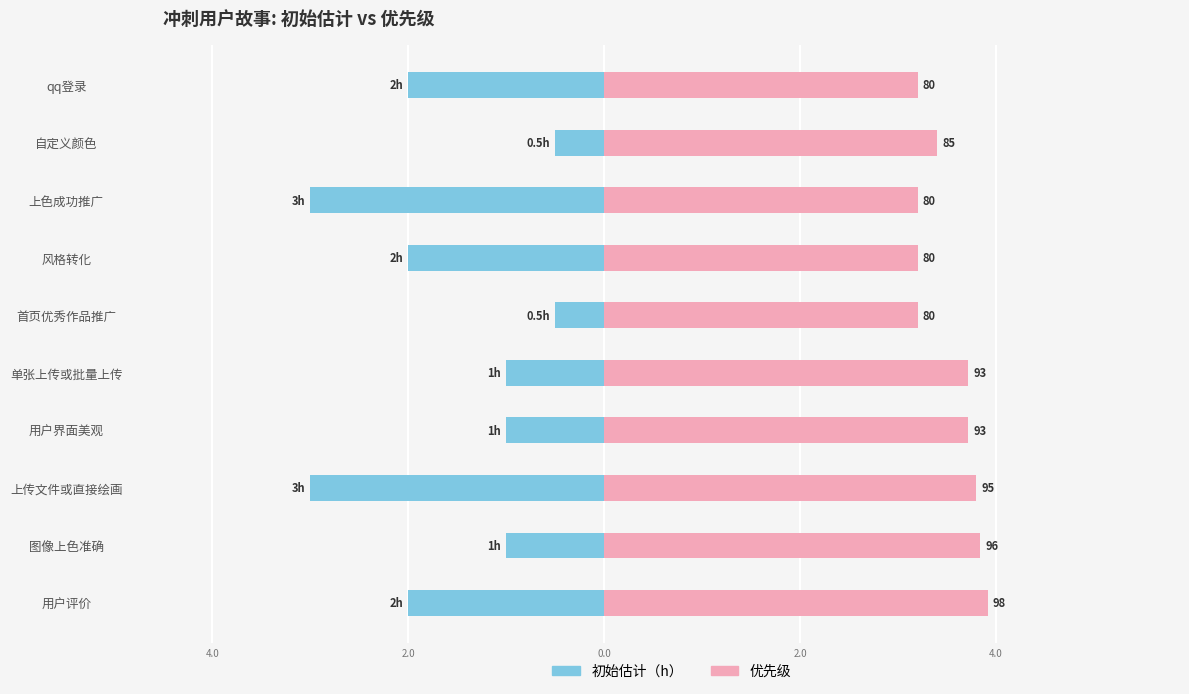

True or false: 初始估计（h） has a value of -0.2 at 首页优秀作品推广.

False